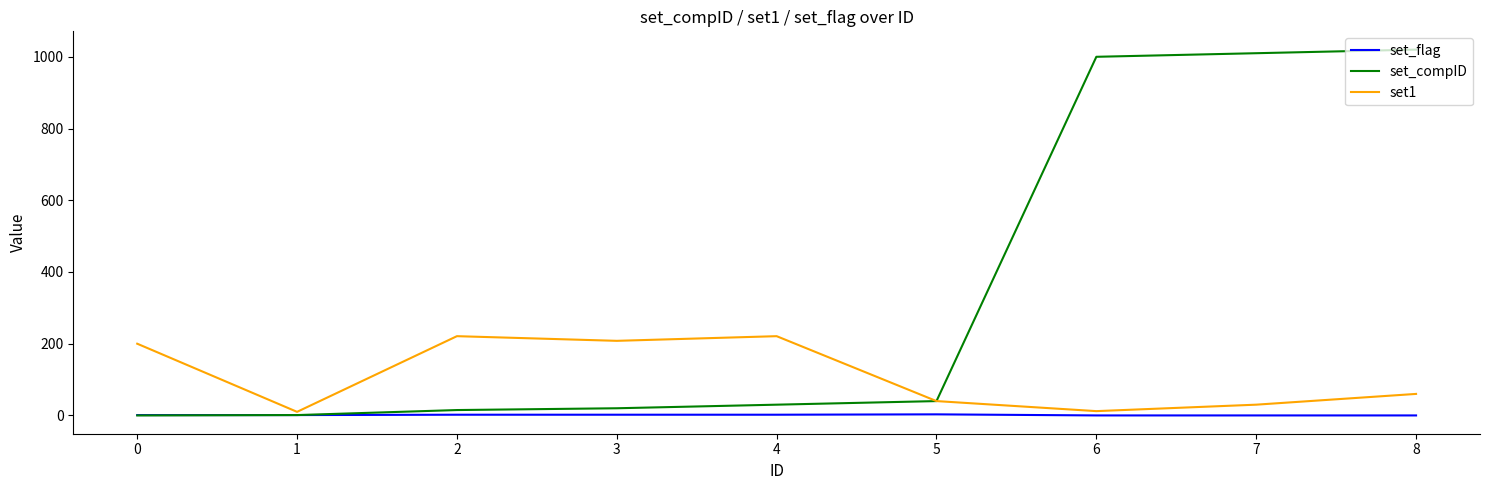

List the series in order of their overall mean, lowest first.

set_flag, set1, set_compID